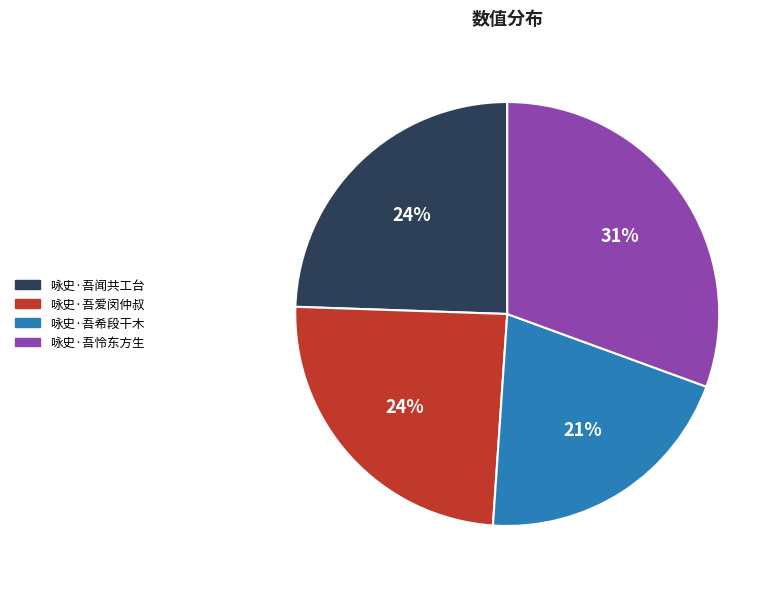

What percentage is the 咏史·吾爱闵仲叔 slice, to the nearest percent?

24%